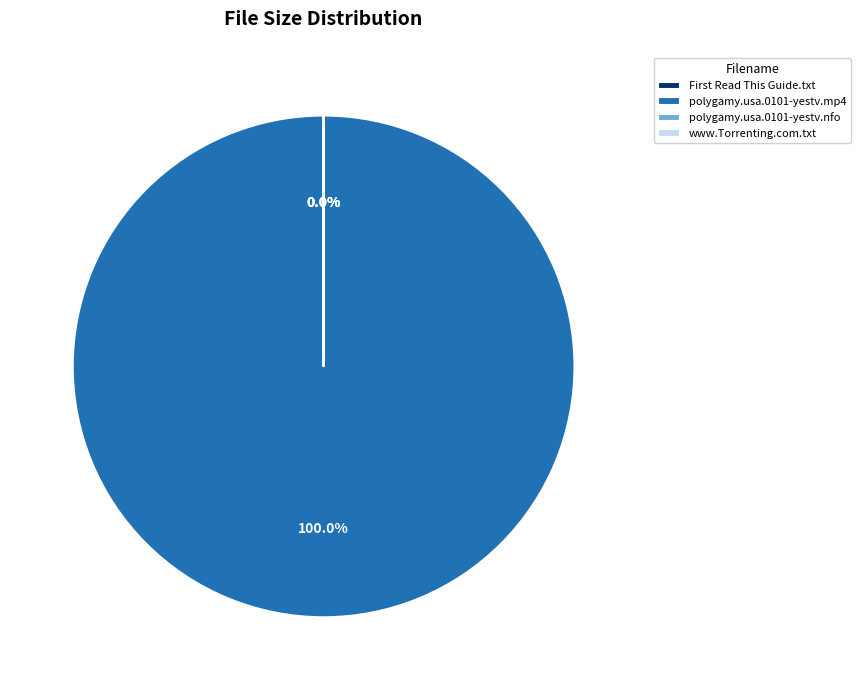

Between www.Torrenting.com.txt and polygamy.usa.0101-yestv.mp4, which is larger?

polygamy.usa.0101-yestv.mp4